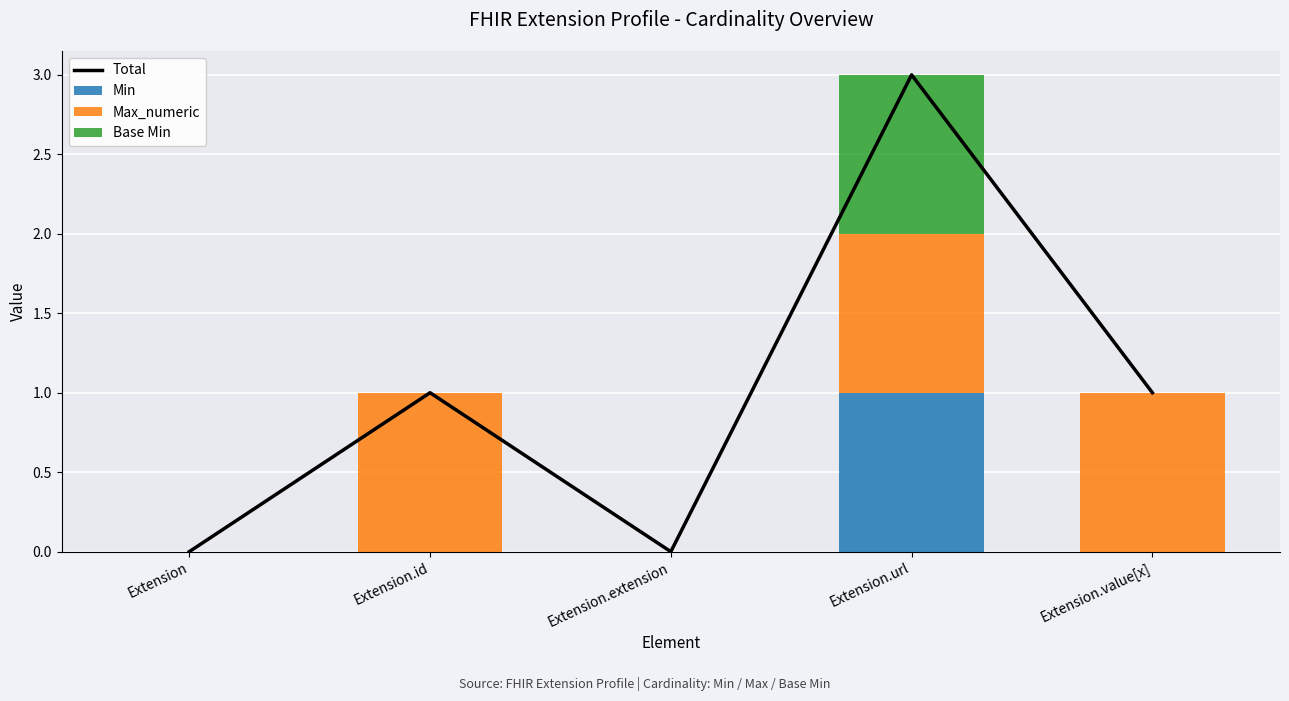

How many series are shown in this chart?

4